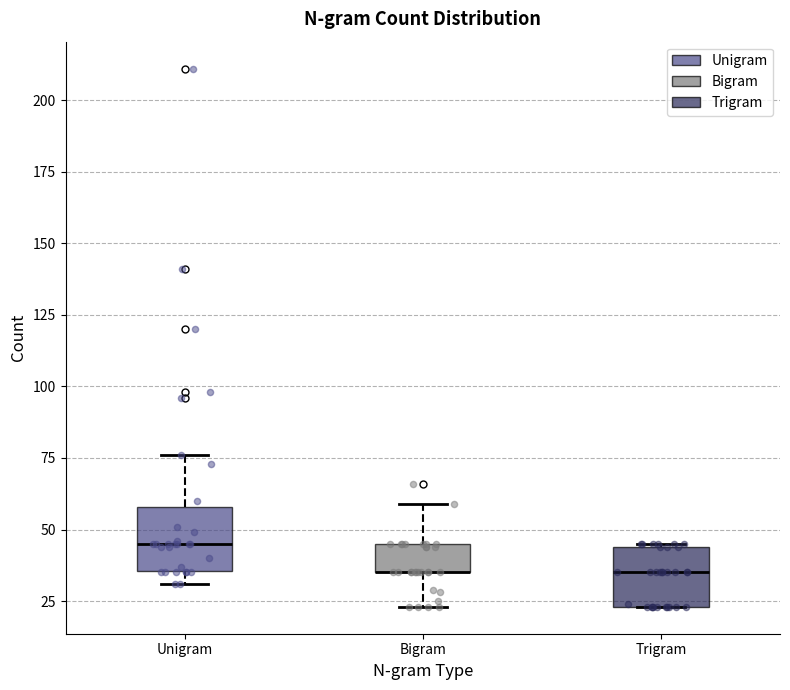

Where does the upper whisker of the box for Bigram end on the y-axis? The values are not printed on the chart, so give them approximately, as read against the axis.

60